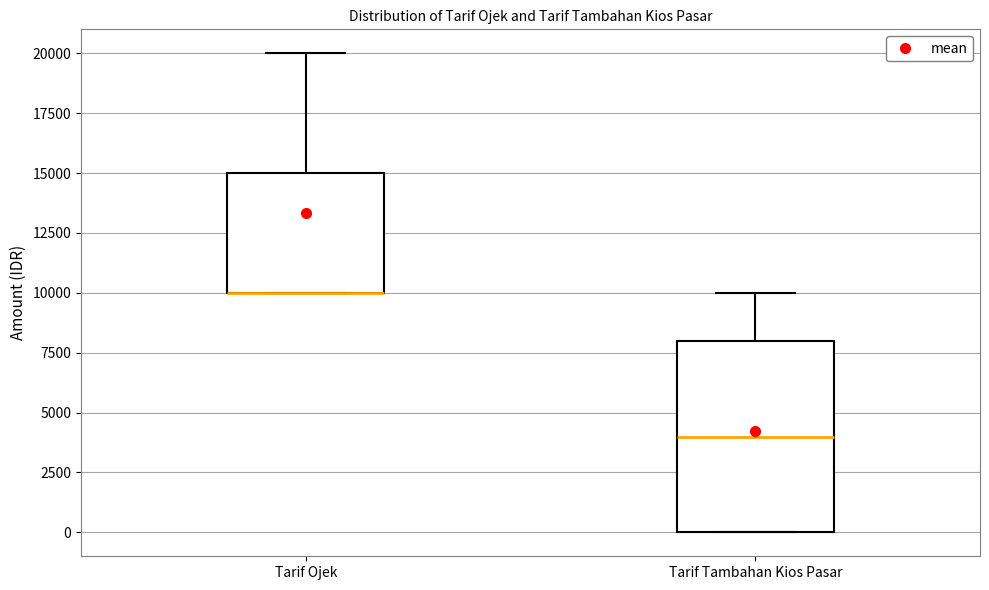

Reading left to right, transcribe this box plot: for each box, give where its median line is, the range the box spans, and where its two whiskers end, as read against the y-axis. The values are not printed on the chart, so give them approximately, as read against the axis.

Tarif Ojek: median 10000 (drawn on the box's lower edge), box 10000 to 15000, whiskers 10000 to 20000
Tarif Tambahan Kios Pasar: median 4000, box 0 to 8000, whiskers 0 to 10000